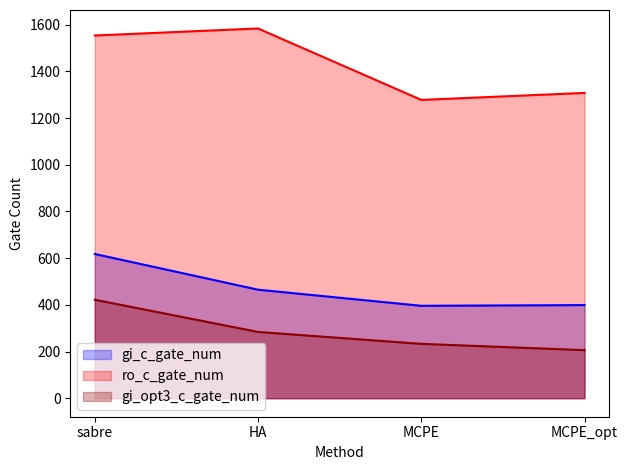

The ro_c_gate_num series shows 337 at HA. True or false?

False